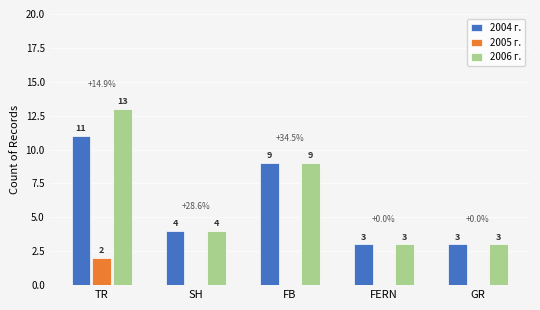

Does the chart contain stacked bars?

No